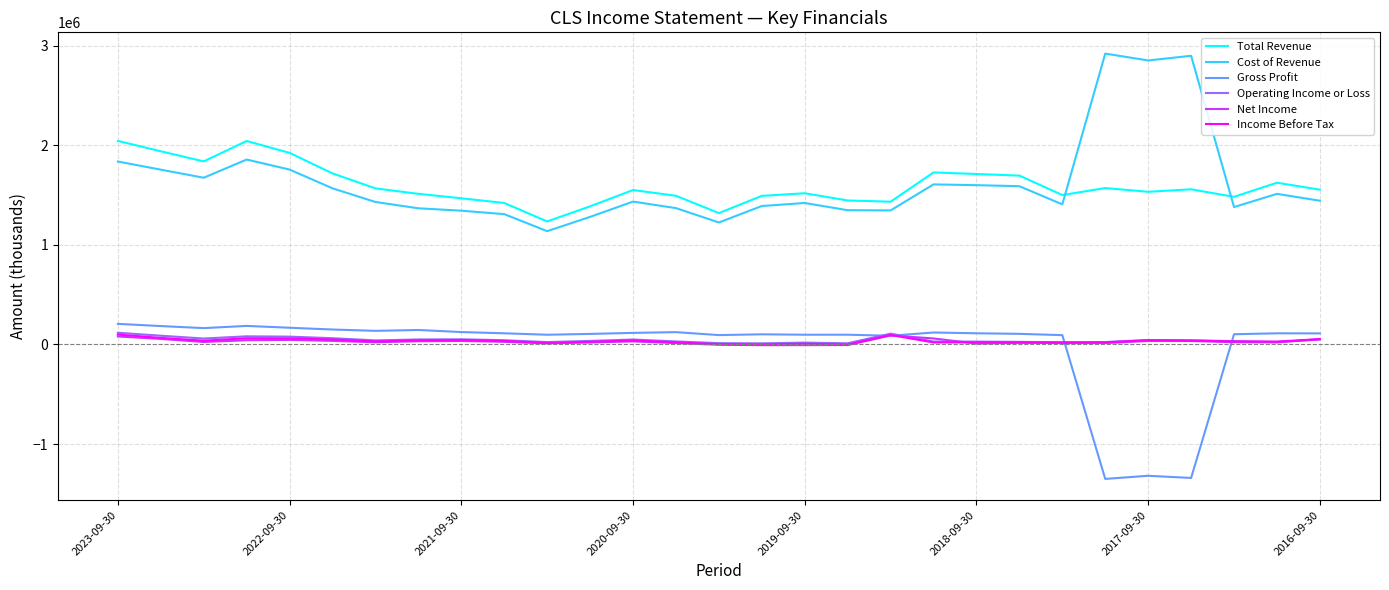

What is the difference between the maximum and second lowest values in the Total Revenue series?

724700